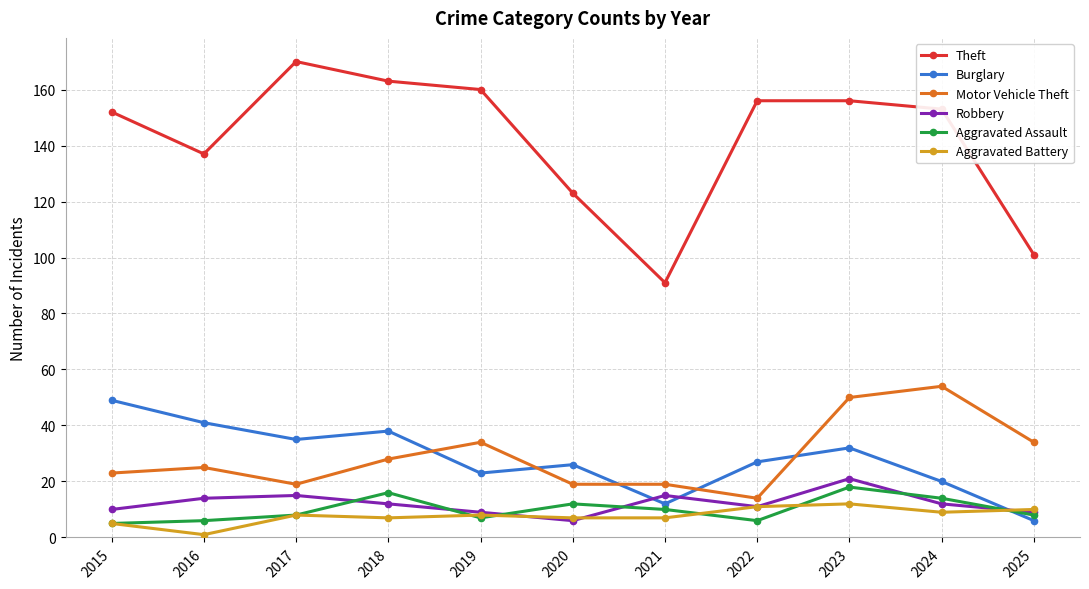

What is the difference between the highest and lowest values at 2025?

95